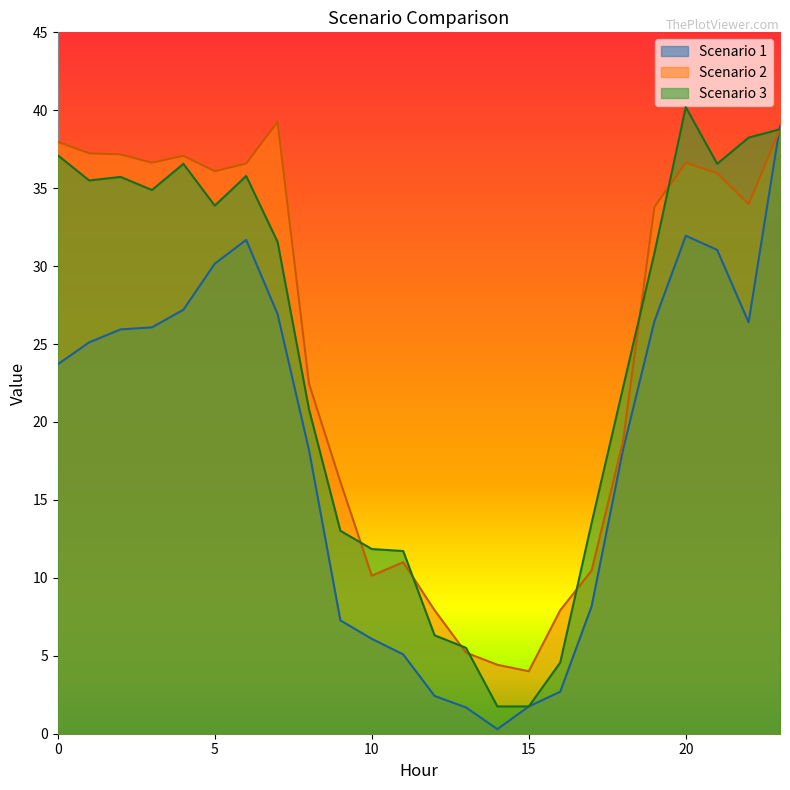

What is the maximum value shown in the chart?

40.2